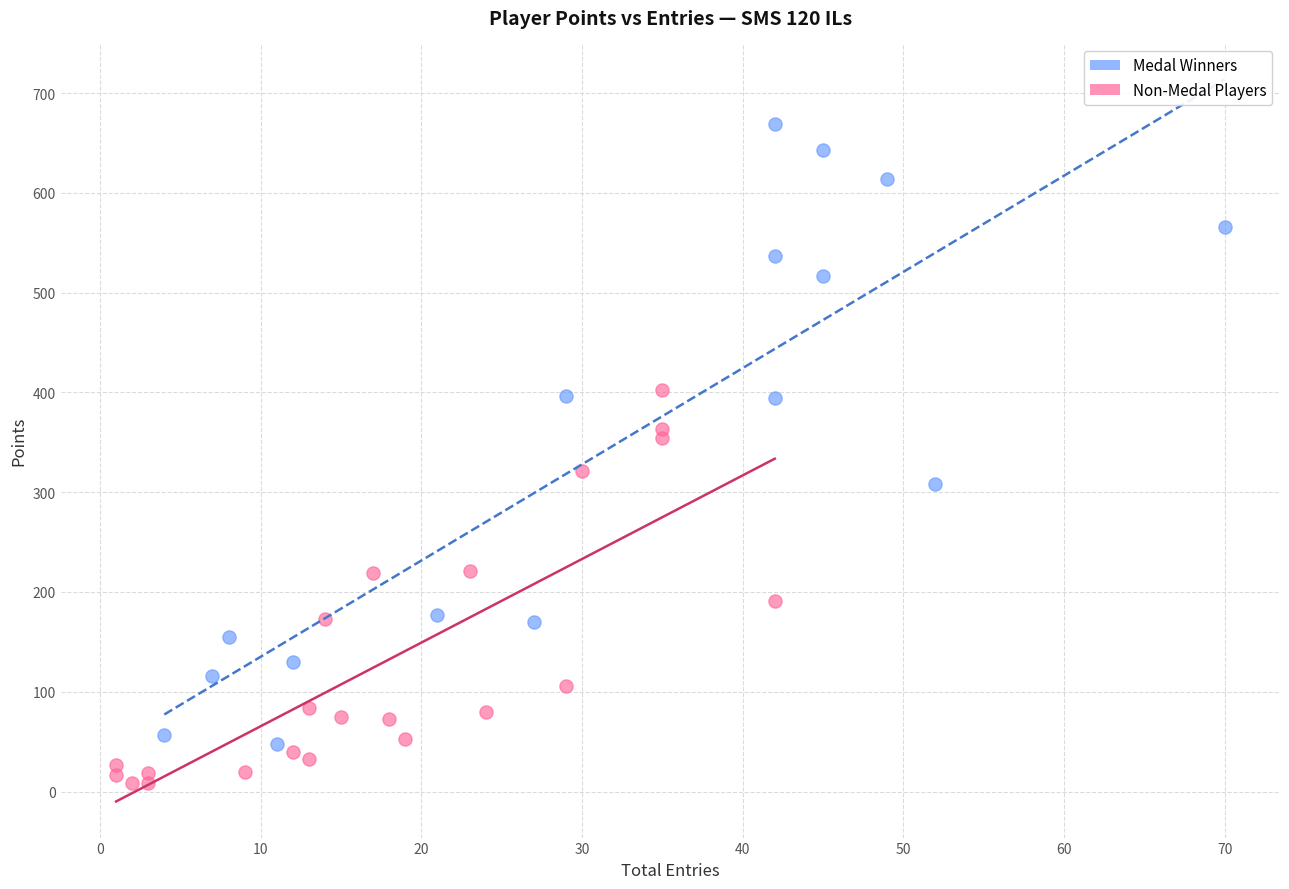

Which series contains the lowest Y value?

Non-Medal Players